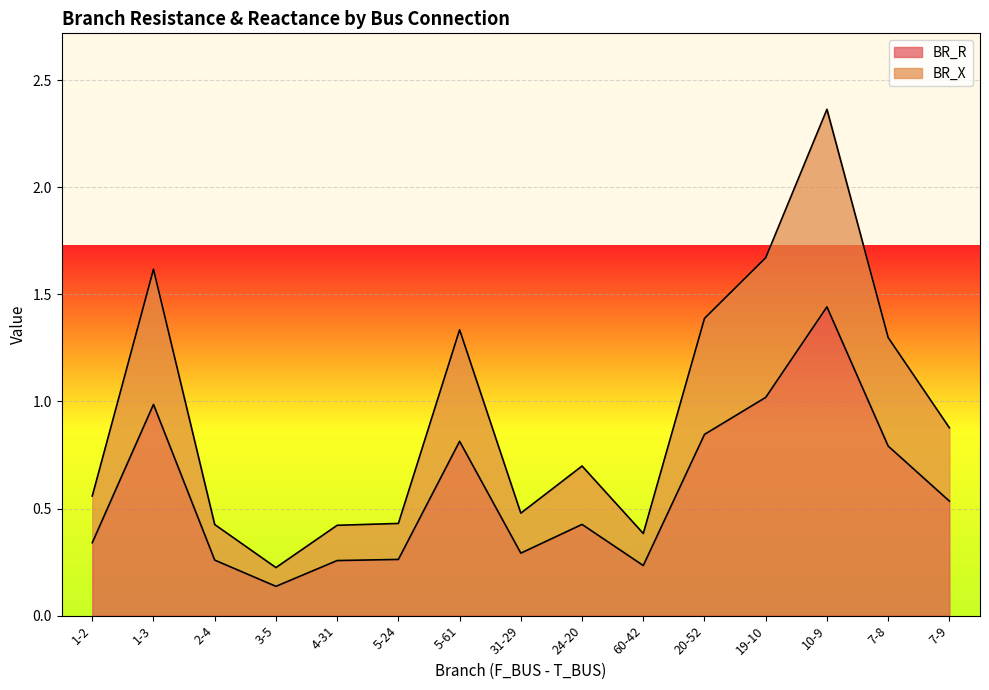

Which category has the lowest value across all series?

3-5